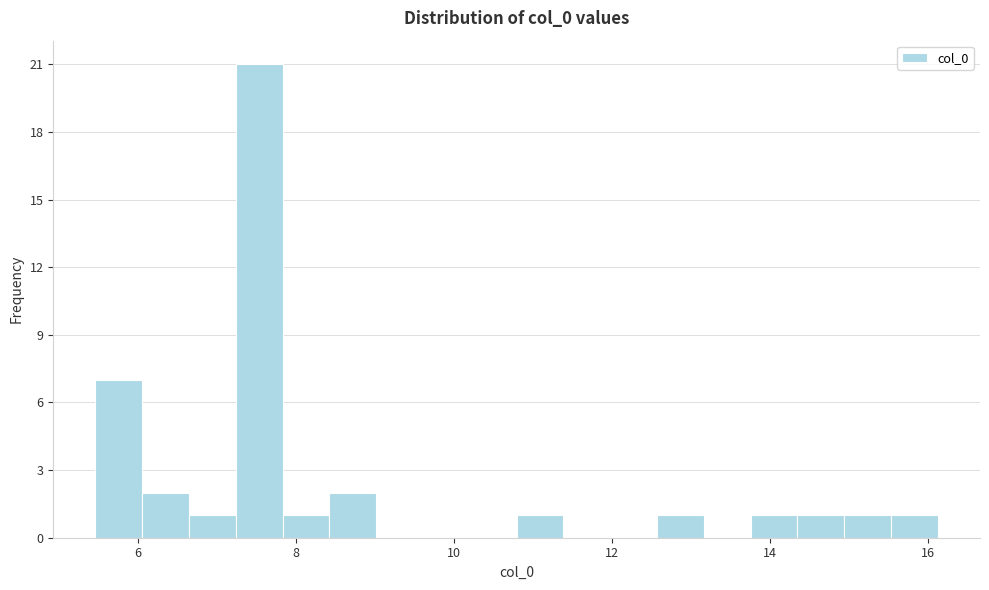

Around what value on the x-axis is the tallest bar? Give the approximate position of its centre, as read against the axis.

7.6